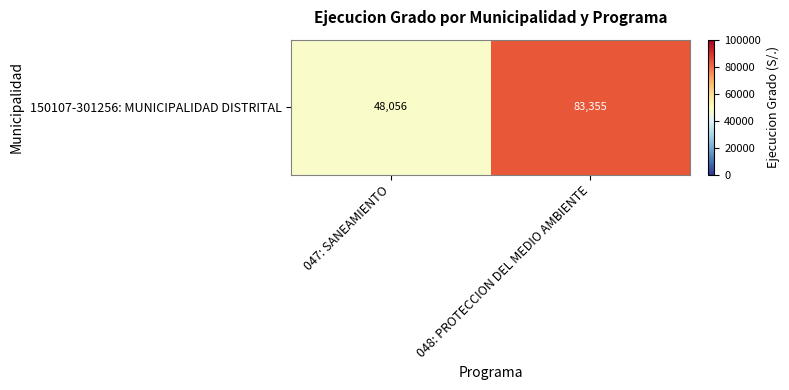

Which label corresponds to the smallest value in the chart?

047: SANEAMIENTO